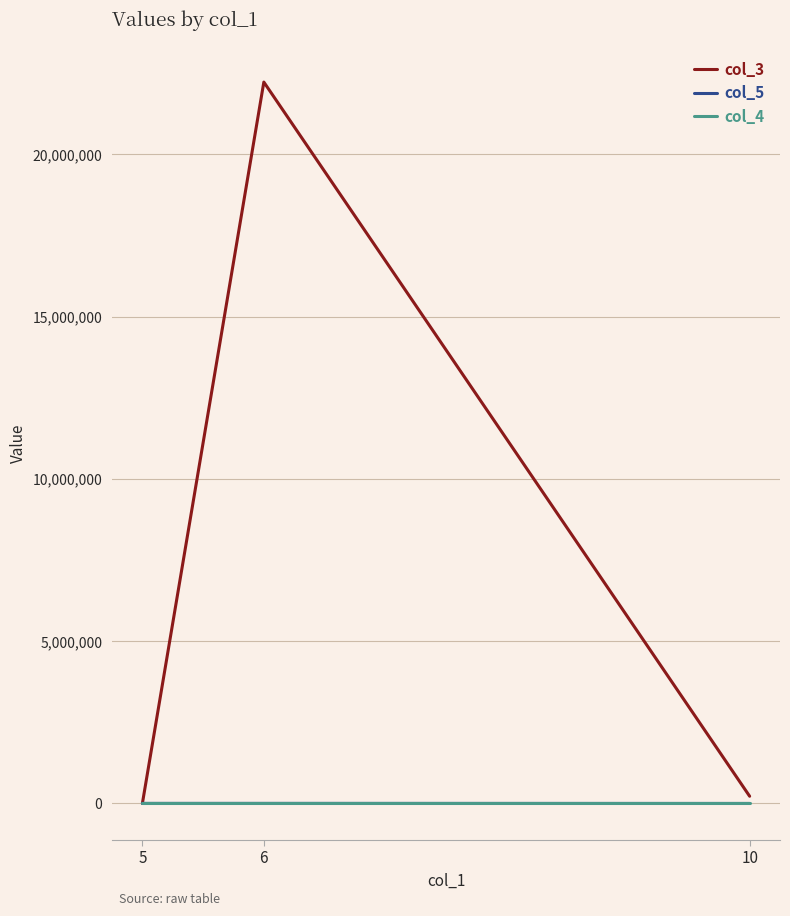

What value does the col_3 series have at 6?

22222222